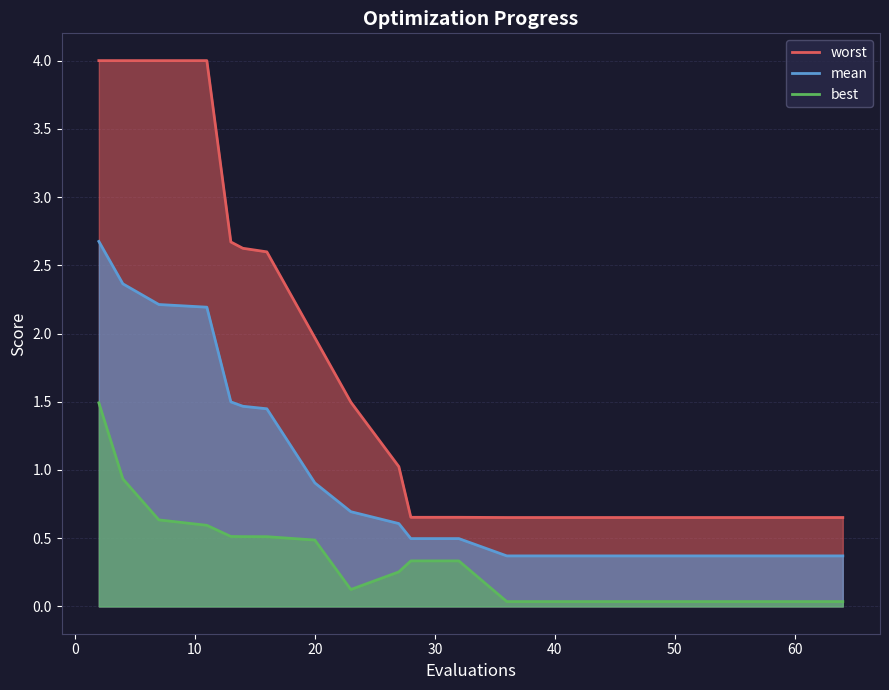

Reading right to left, transcribe all the data shown in this chart.

mean: 64=0.4	60=0.4	56=0.4	52=0.4	48=0.4	44=0.4	40=0.4	36=0.4	32=0.5	28=0.5	27=0.6	23=0.7	20=0.9	16=1.4	14=1.5	13=1.5	11=2.2	7=2.2	4=2.4	2=2.7
best: 64=0.0	60=0.0	56=0.0	52=0.0	48=0.0	44=0.0	40=0.0	36=0.0	32=0.3	28=0.3	27=0.3	23=0.1	20=0.5	16=0.5	14=0.5	13=0.5	11=0.6	7=0.6	4=0.9	2=1.5
worst: 64=0.7	60=0.7	56=0.7	52=0.7	48=0.7	44=0.7	40=0.7	36=0.7	32=0.7	28=0.7	27=1.0	23=1.5	20=2.0	16=2.6	14=2.6	13=2.7	11=4.0	7=4.0	4=4.0	2=4.0